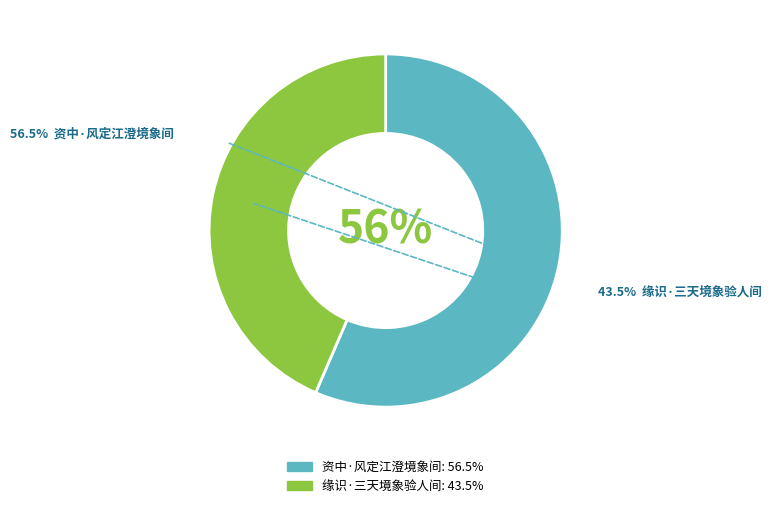

What is the ratio of the value at 缘识·三天境象验人间 to the value at 资中·风定江澄境象间?

0.8